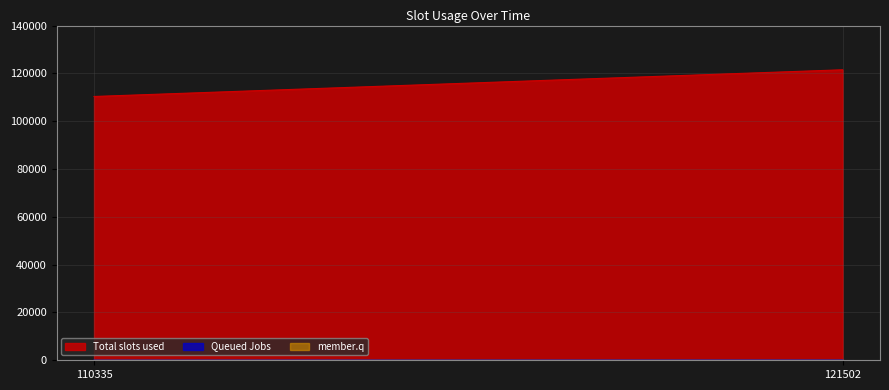

Reading left to right, what are all the values shown in this chart?

Total slots used: 110335=110335.0	121502=121502.0
Queued Jobs: 110335=2.0	121502=50.0
member.q: 110335=0.4	121502=0.4